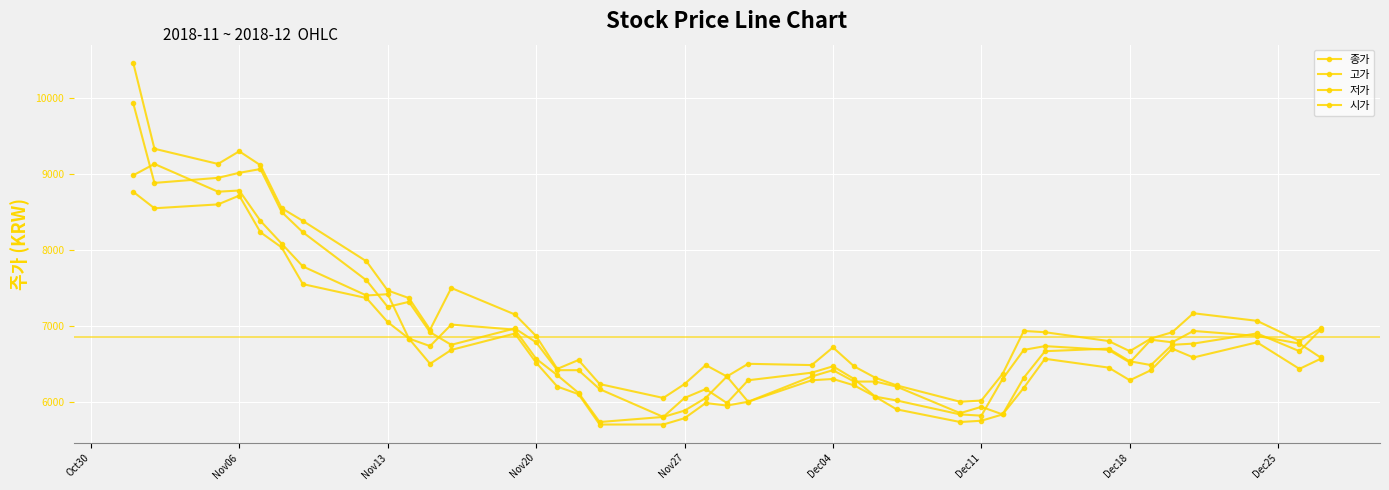

What is the minimum value for 고가?

6000